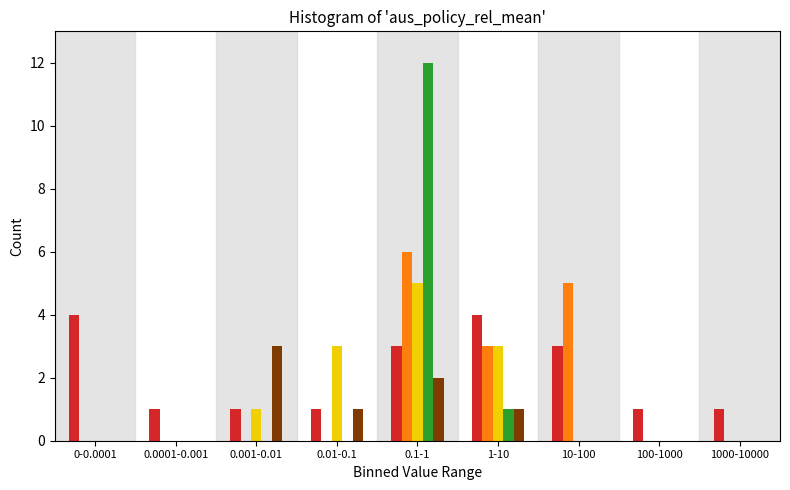

At which category is the sum across all series the highest?

0.1-1